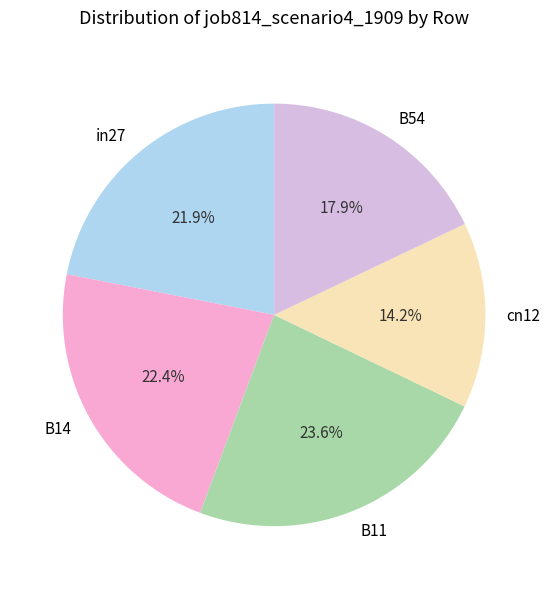

What is the total percentage of in27 and cn12?

36.1%